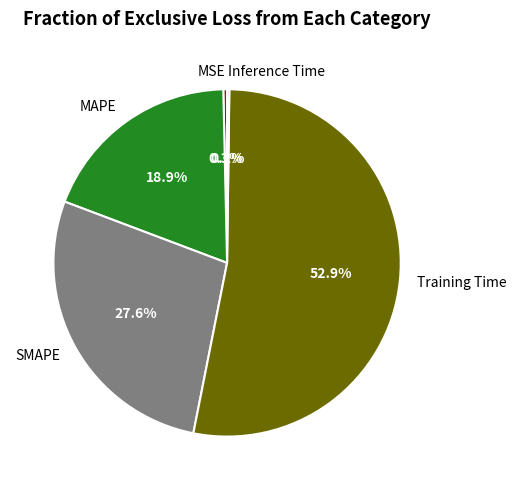

Between MAPE and Training Time, which is larger?

Training Time